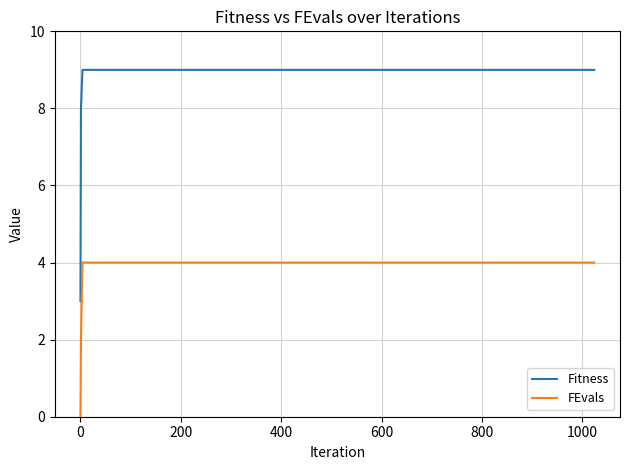

Which series has the widest spread of values?

Fitness